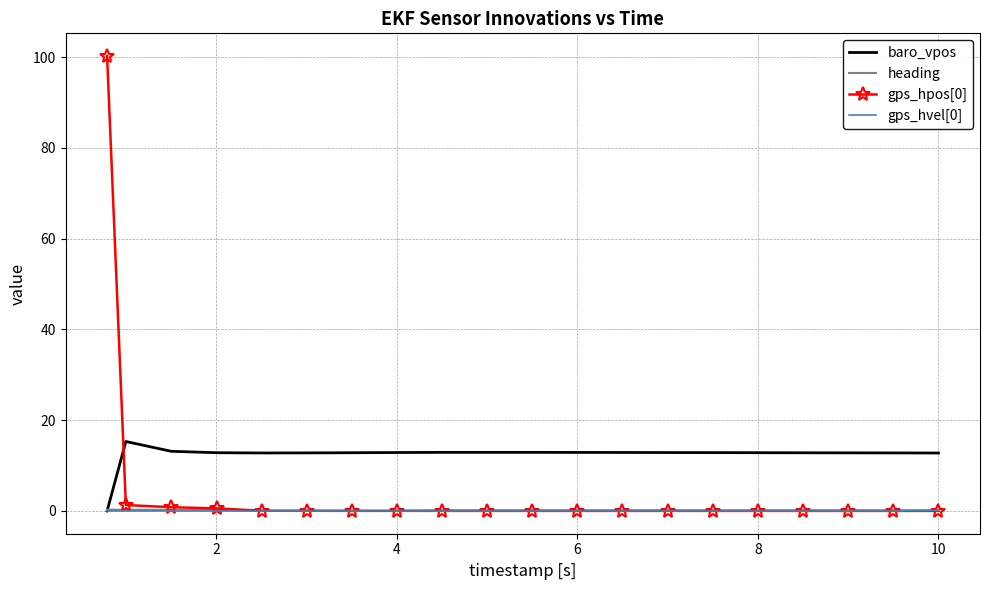

After their last crossing, which series has the higher values: baro_vpos or heading?

baro_vpos